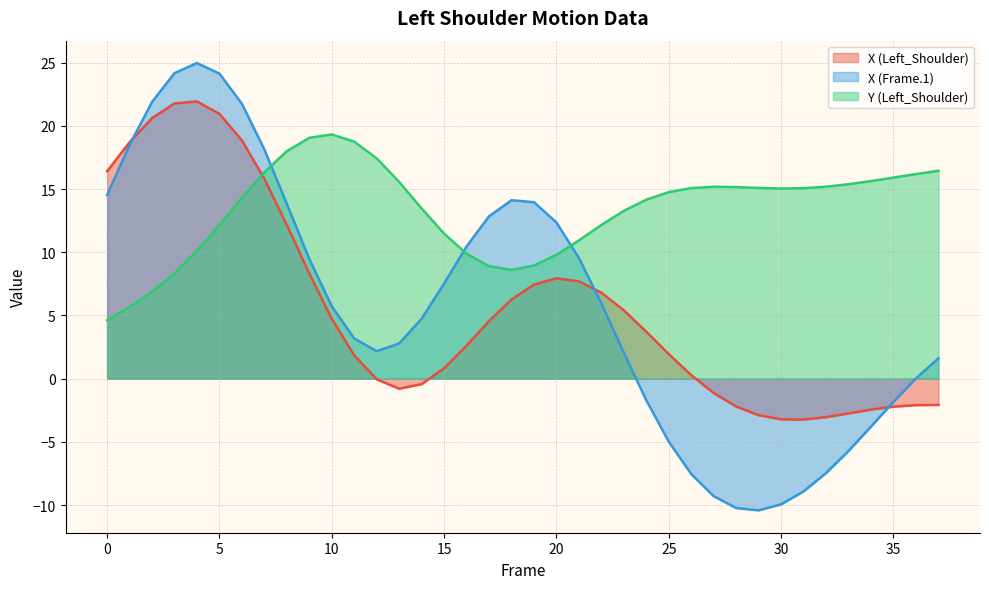

What is the value of the Y (Left_Shoulder) point at the 8th from the left?

16.3